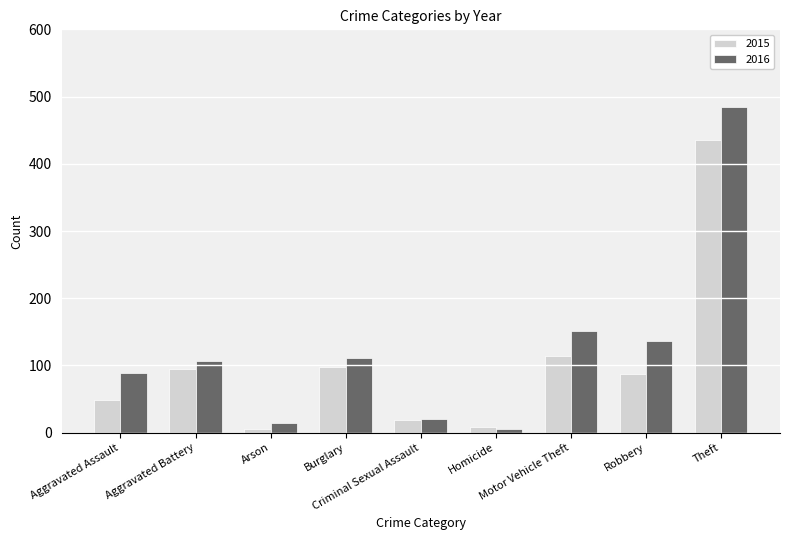

At which category is the sum across all series the highest?

Theft